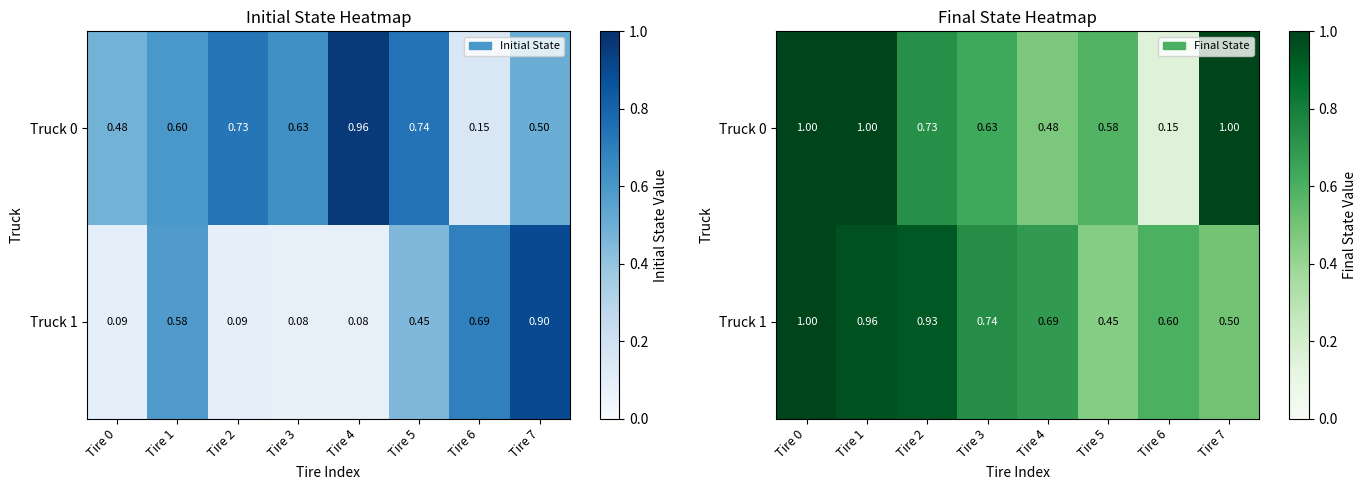

Which category has the lowest value across all series?

Tire 6